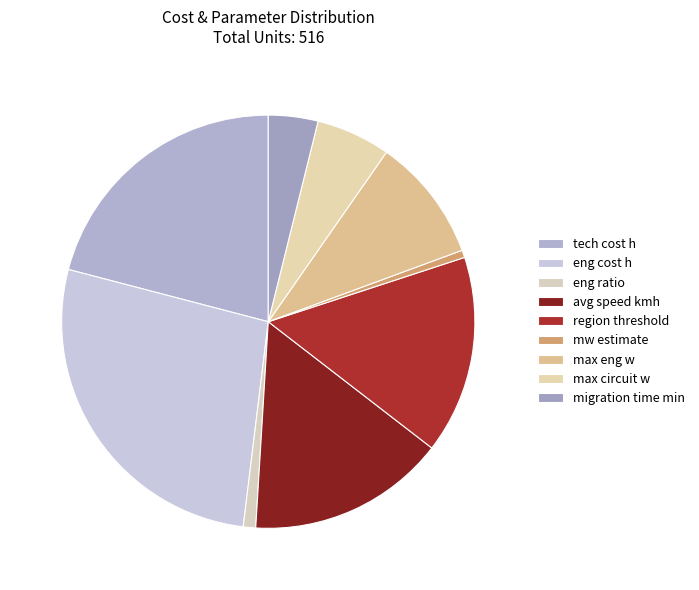

Which slice is the largest?

eng cost h